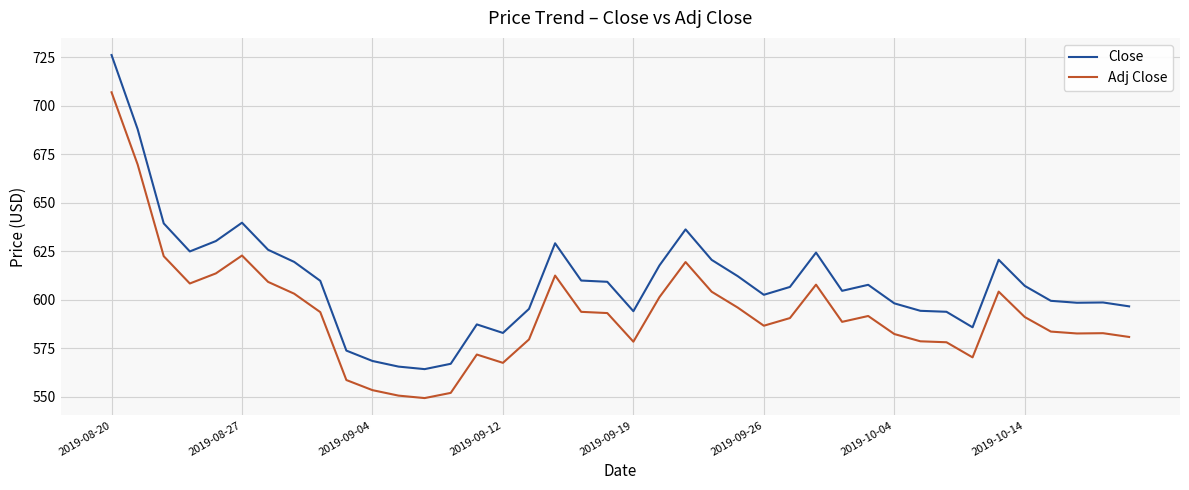

Rank the series by their maximum value, from highest to lowest.

Close, Adj Close